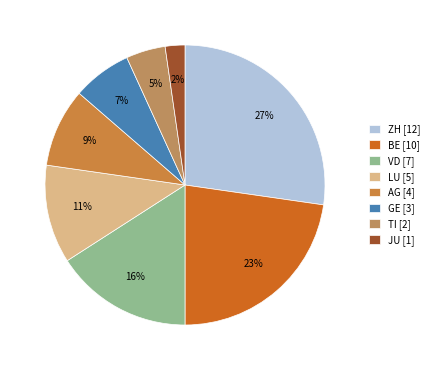

Rank the categories by value from lowest to highest.

JU, TI, GE, AG, LU, VD, BE, ZH